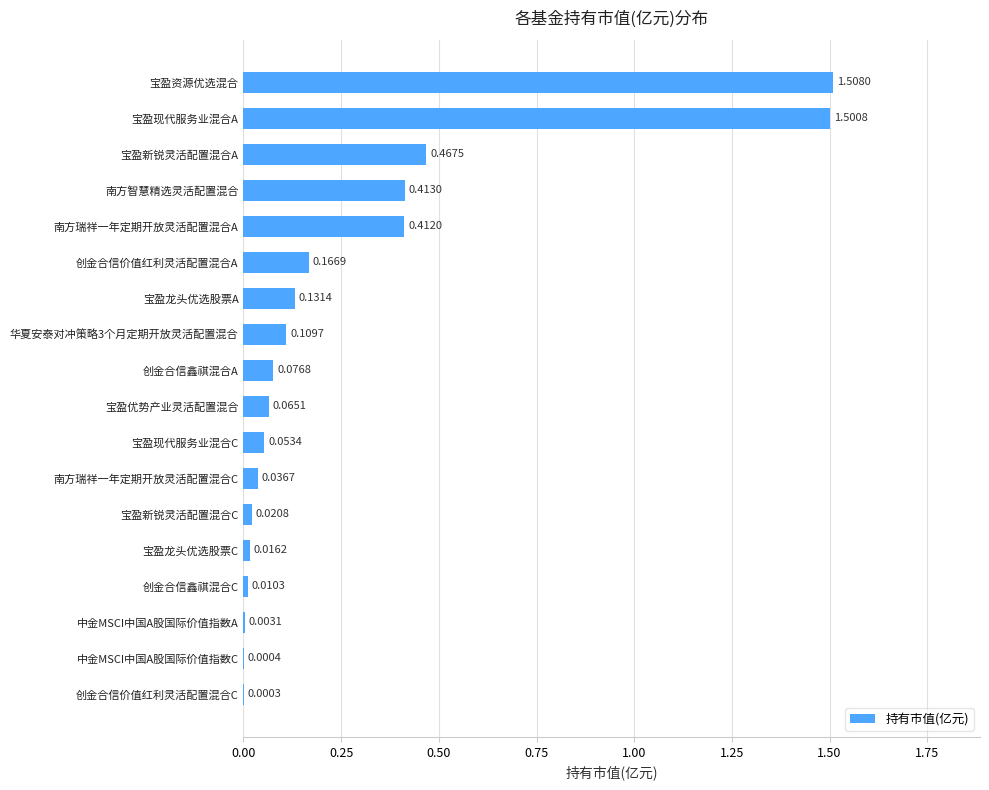

At which category does the chart reach its peak across all series?

宝盈资源优选混合